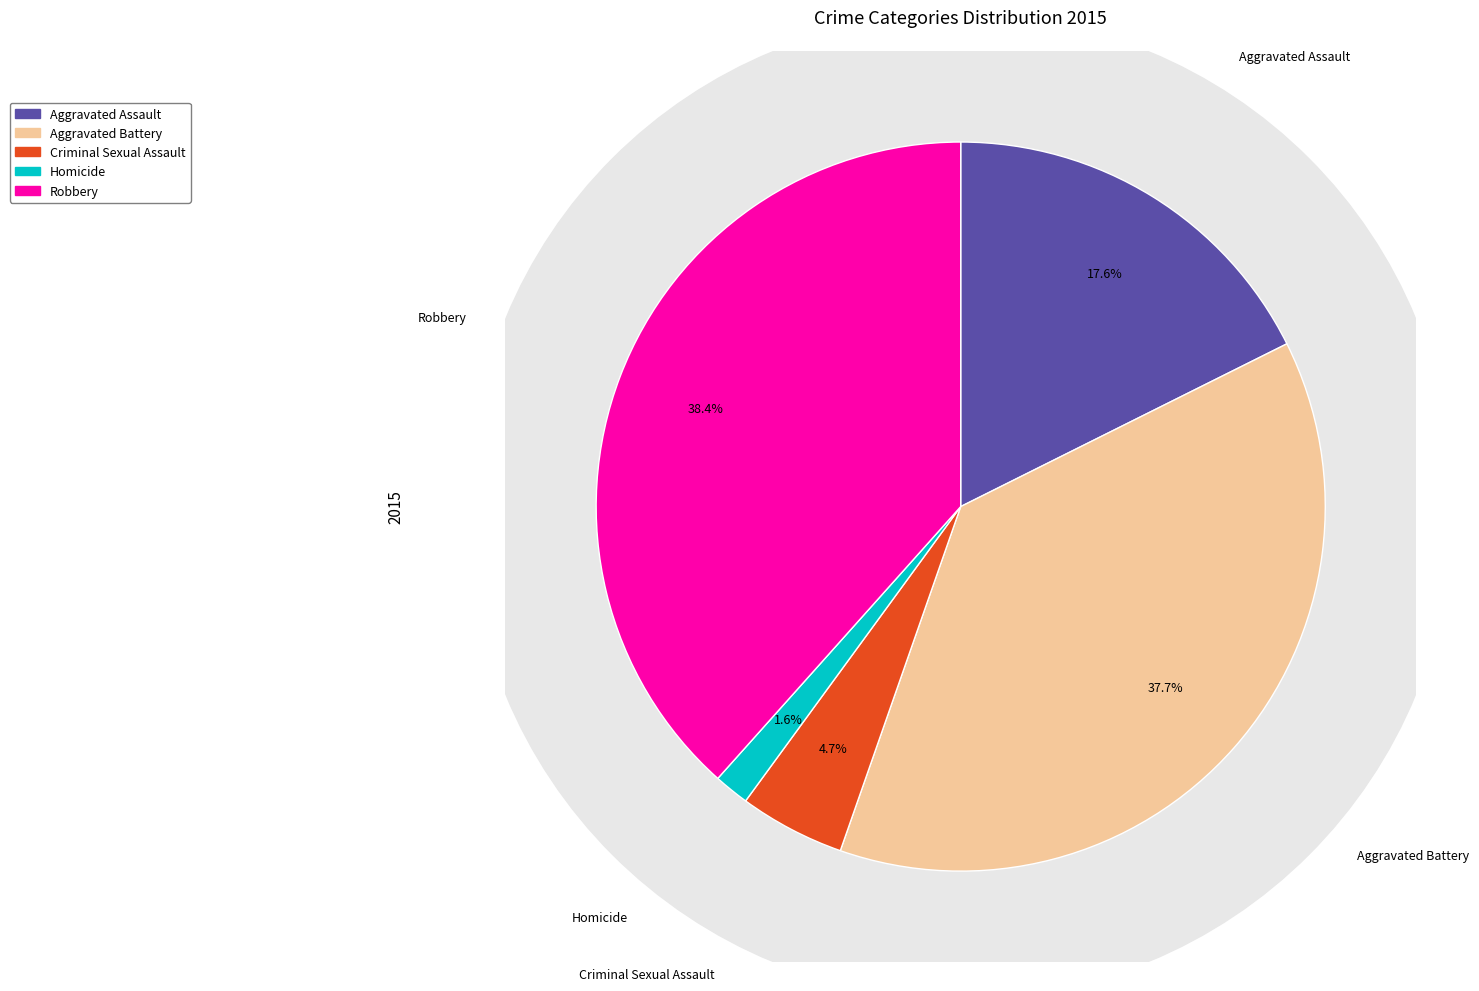

To the nearest percent, what percentage of the pie is Aggravated Battery?

38%